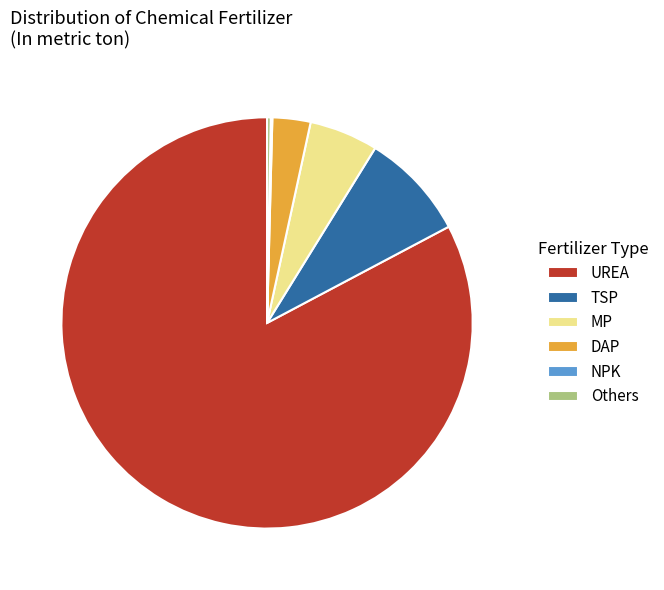

The UREA slice represents 70% of the pie. True or false?

False